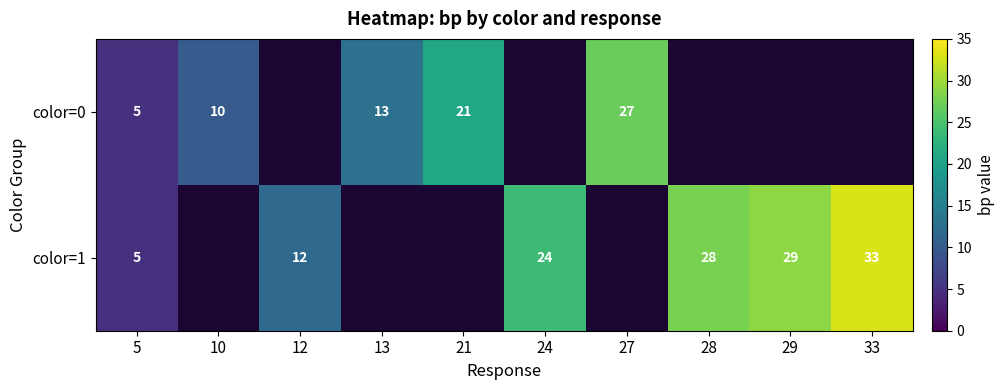

What is the total value across all series at 5?

10